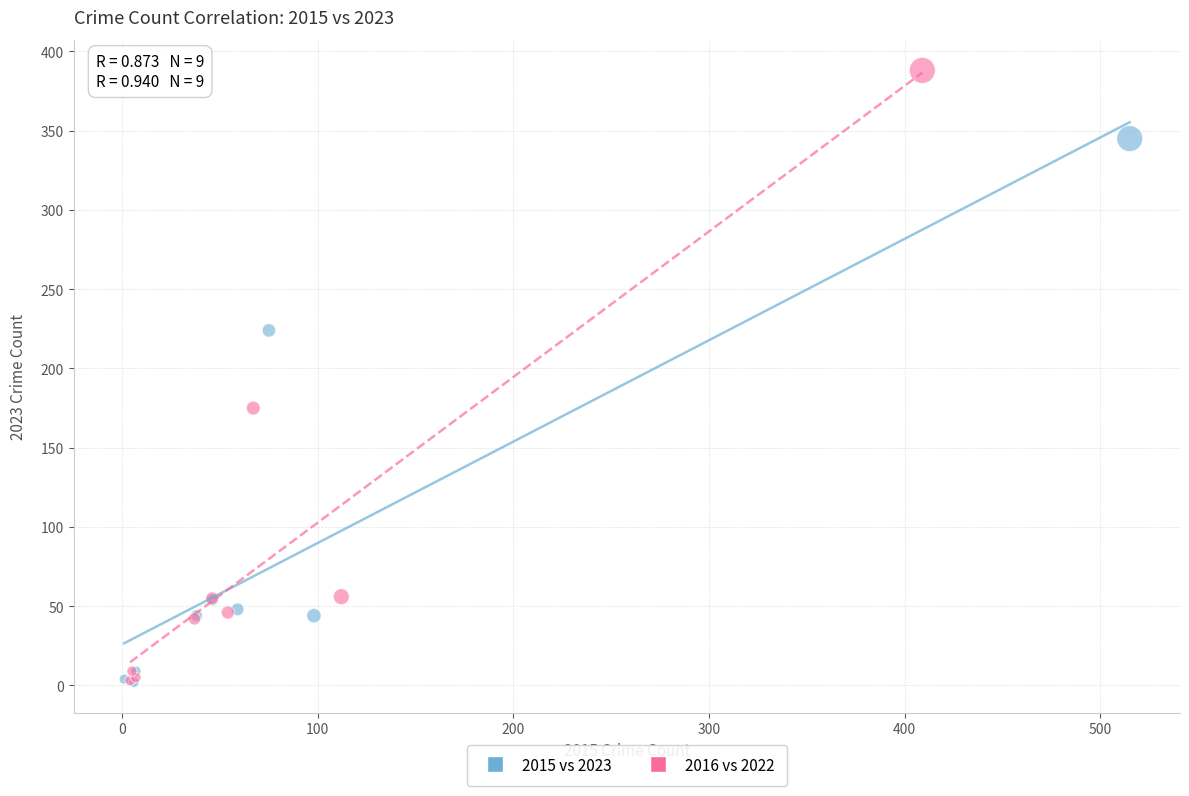

Which series contains the highest Y value?

2016 vs 2022